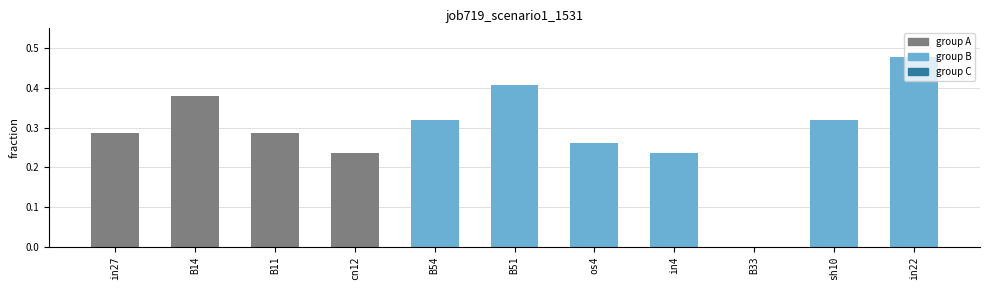

What is the sum of all values?

3.2